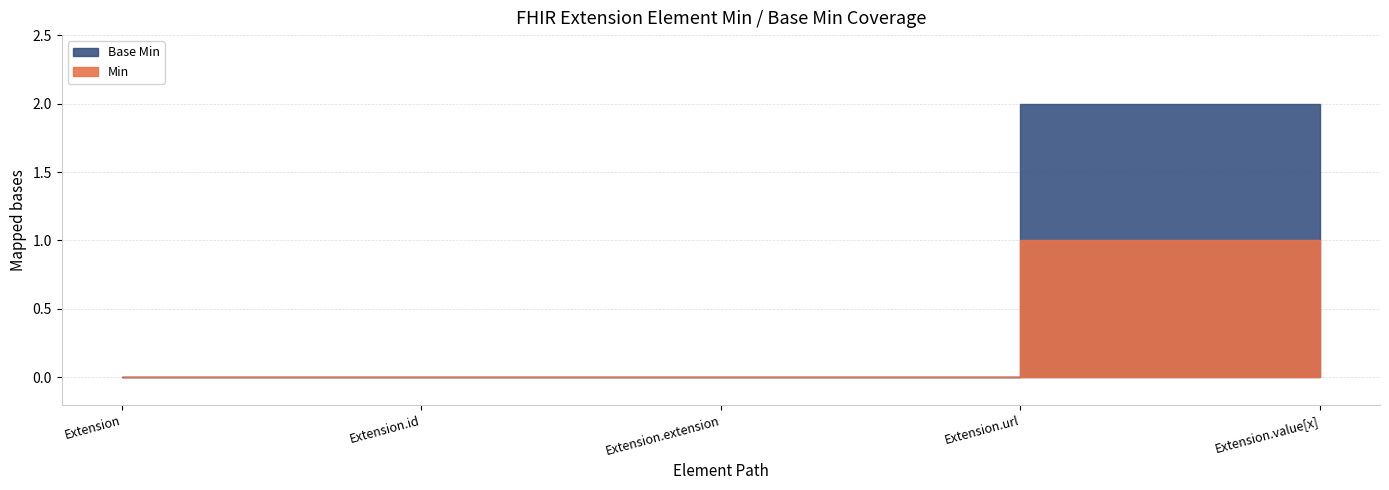

True or false: Min and Base Min cross at least once.

False